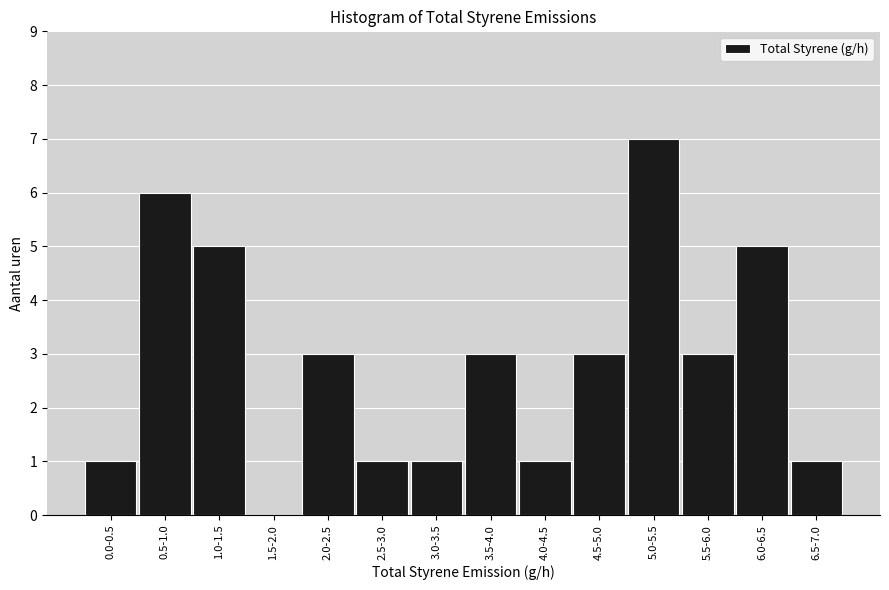

Reading left to right, list all the values displayed in this chart.

0.0-0.5=1	0.5-1.0=6	1.0-1.5=5	1.5-2.0=0	2.0-2.5=3	2.5-3.0=1	3.0-3.5=1	3.5-4.0=3	4.0-4.5=1	4.5-5.0=3	5.0-5.5=7	5.5-6.0=3	6.0-6.5=5	6.5-7.0=1